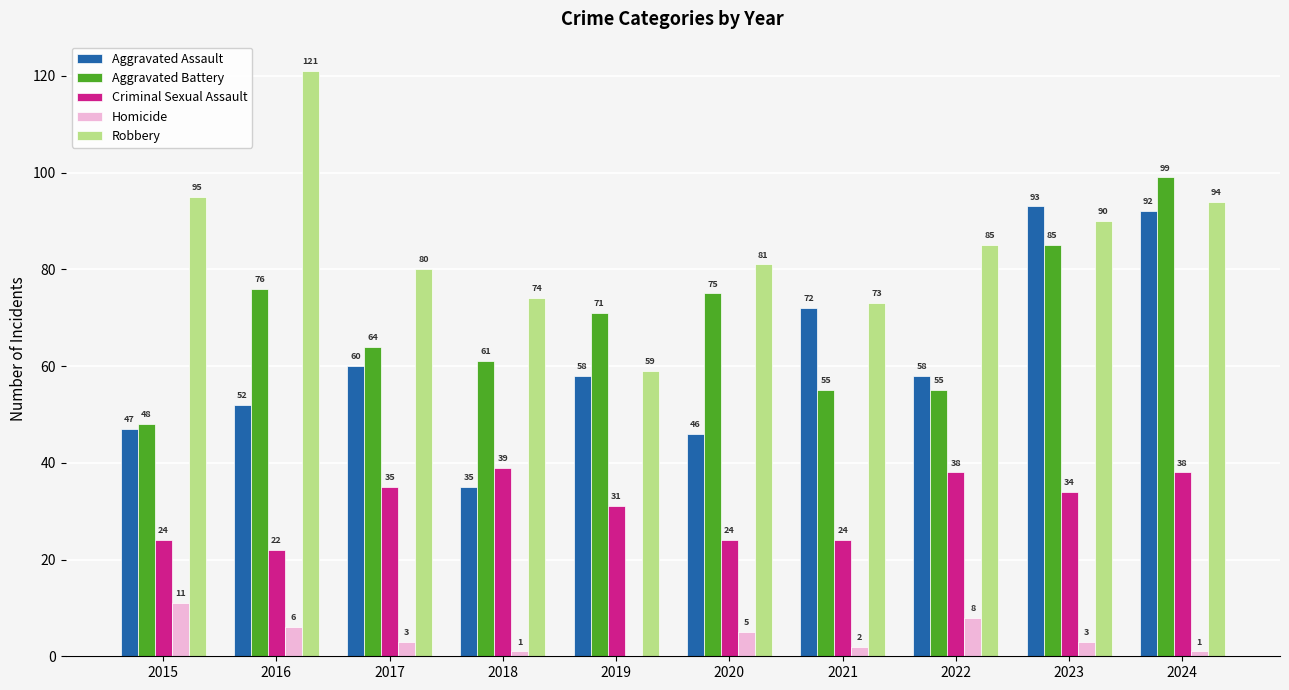

What is the approximate value of Criminal Sexual Assault at 2017, to the nearest 10?

40